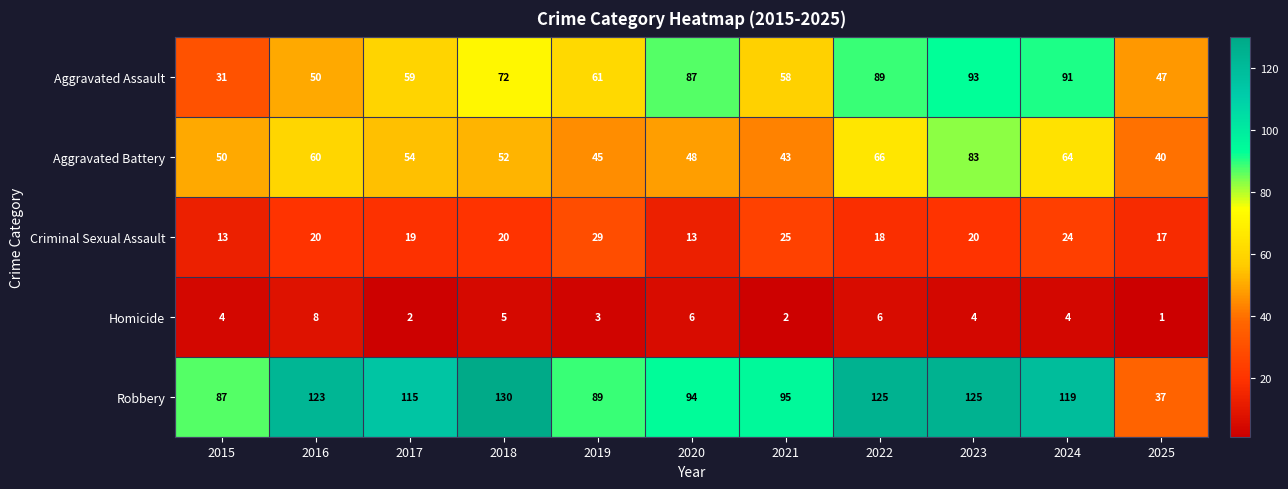

The Criminal Sexual Assault series shows 29 at 2017. True or false?

False